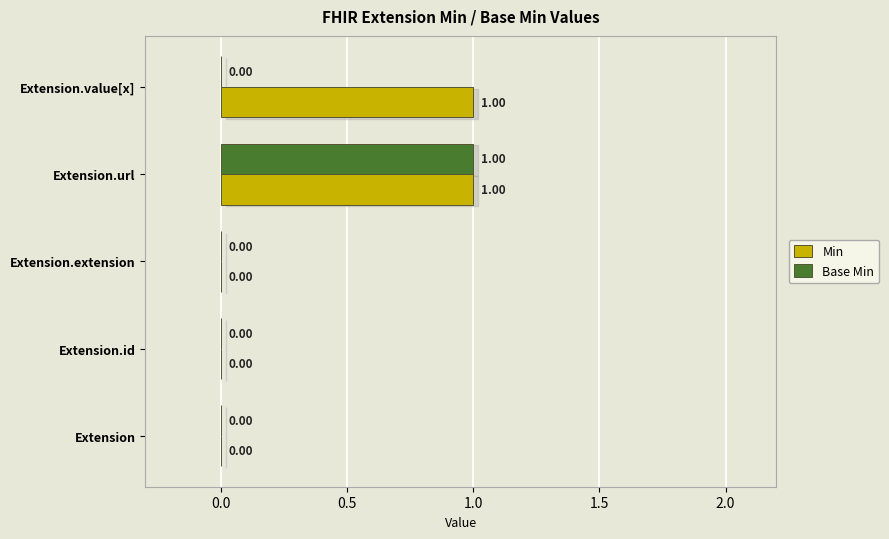

Which series has the largest total across all categories?

Min